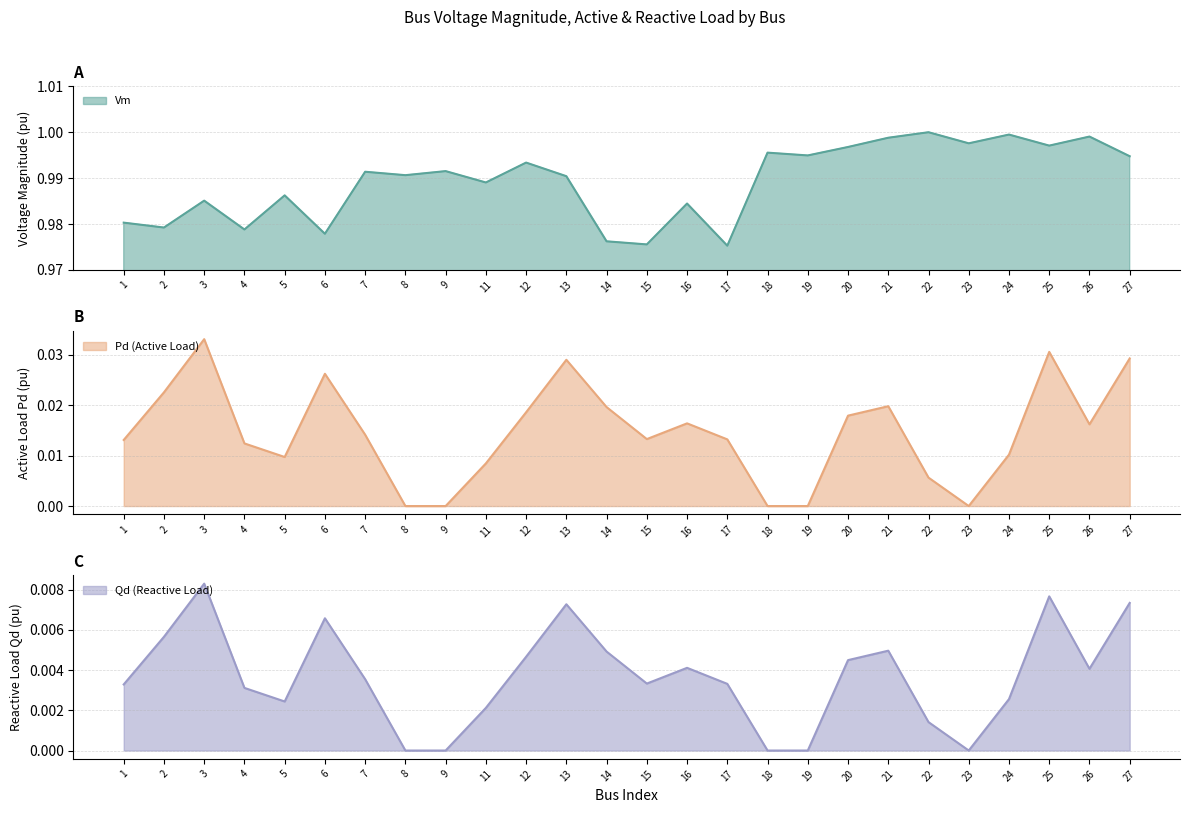

What are all the series names shown in the legend?

Vm, Pd, Qd